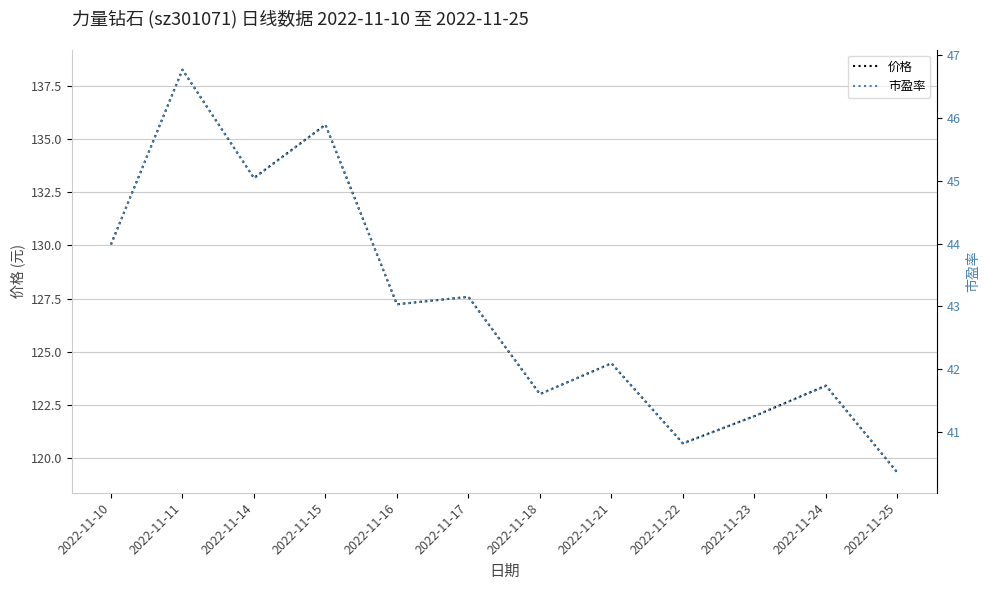

Reading right to left, list all the values displayed in this chart.

价格: 2022-11-25=119.3	2022-11-24=123.4	2022-11-23=122.0	2022-11-22=120.7	2022-11-21=124.5	2022-11-18=123.0	2022-11-17=127.6	2022-11-16=127.2	2022-11-15=135.7	2022-11-14=133.2	2022-11-11=138.3	2022-11-10=130.1
市盈率: 2022-11-25=40.4	2022-11-24=41.7	2022-11-23=41.2	2022-11-22=40.8	2022-11-21=42.1	2022-11-18=41.6	2022-11-17=43.1	2022-11-16=43.0	2022-11-15=45.9	2022-11-14=45.0	2022-11-11=46.8	2022-11-10=44.0